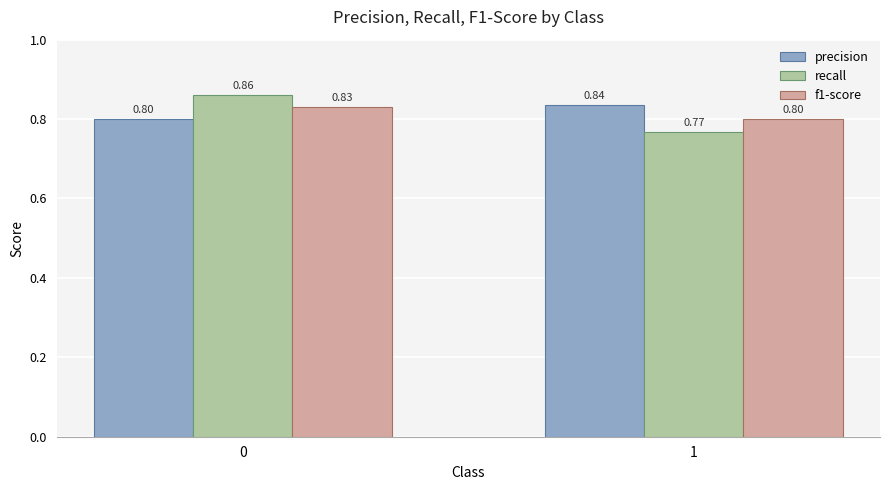

What is the sum of all precision values?

1.6